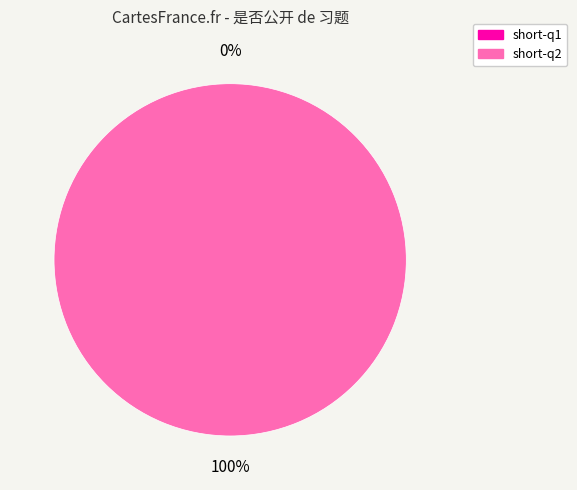

To the nearest percent, what is the difference between the largest and smallest slice percentages?

100%